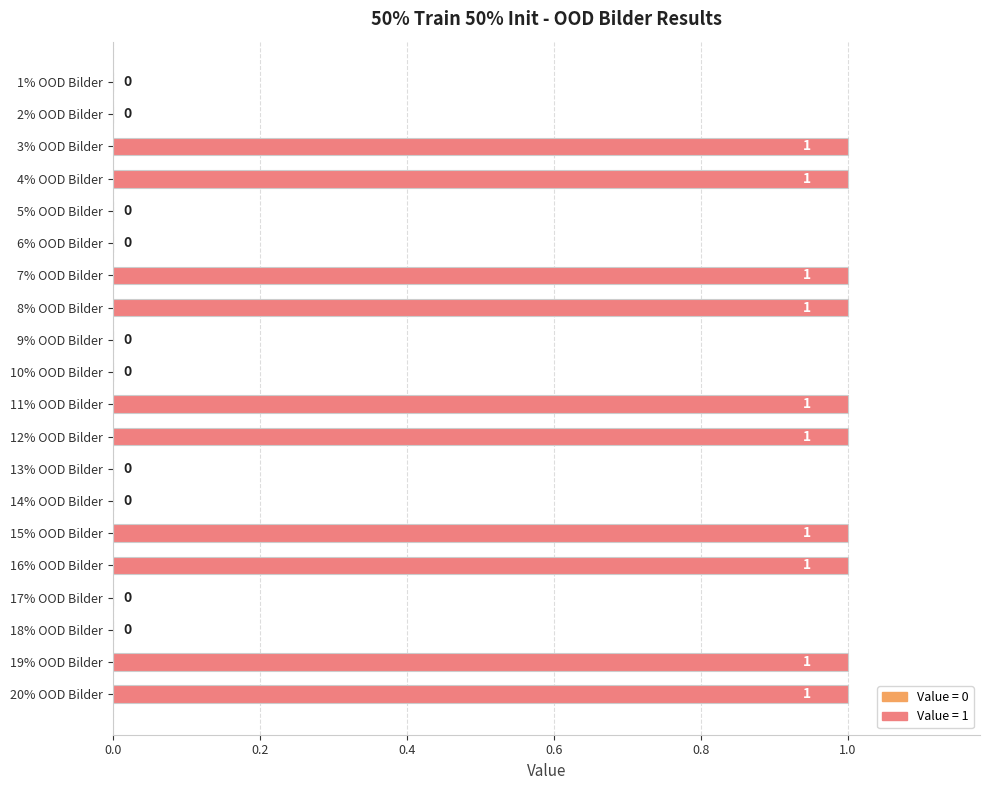

What is the maximum value shown in the chart?

1